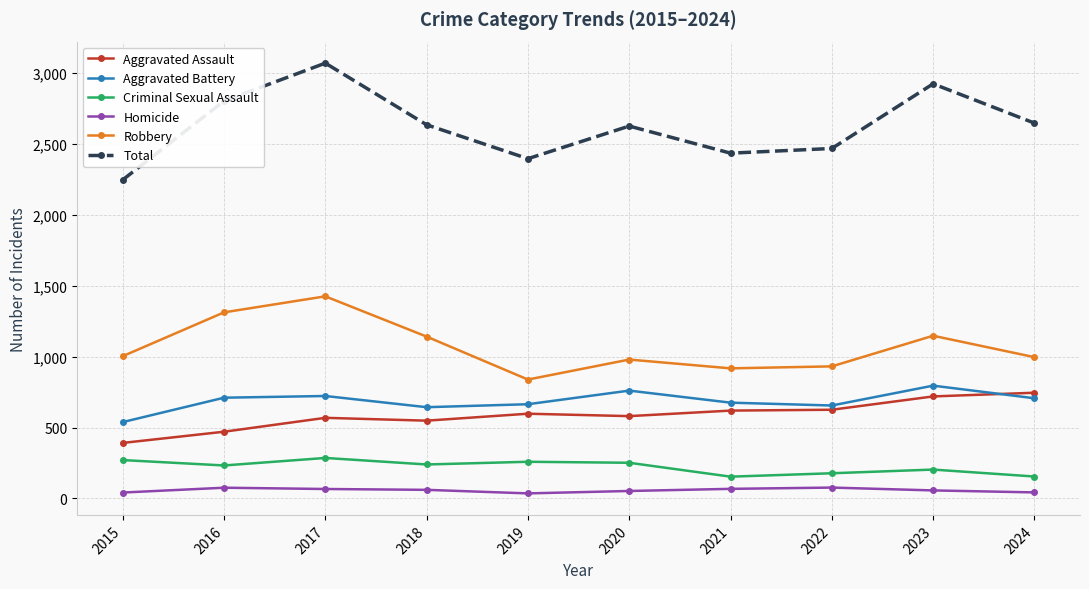

Count the number of categories in the chart.

10